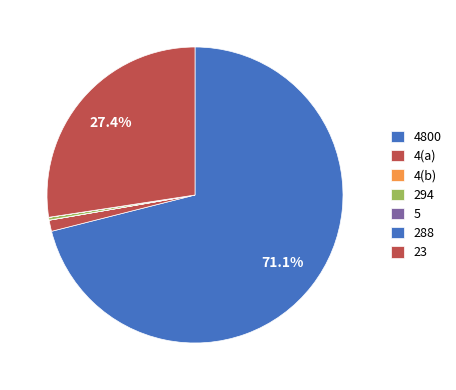

Does 4800 represent more than half of the total?

Yes